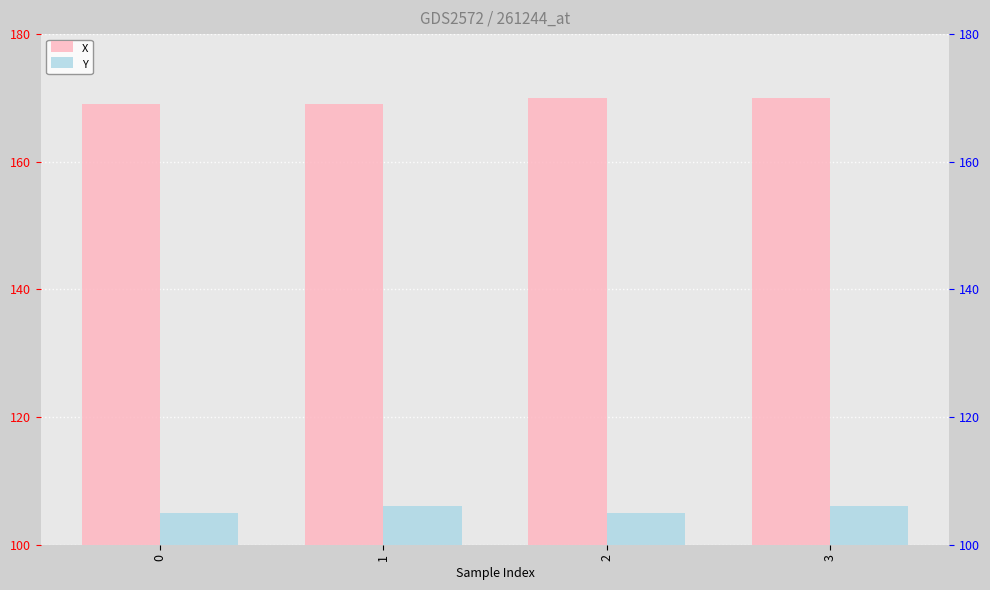

List the series in order of their peak value, lowest first.

Y, X